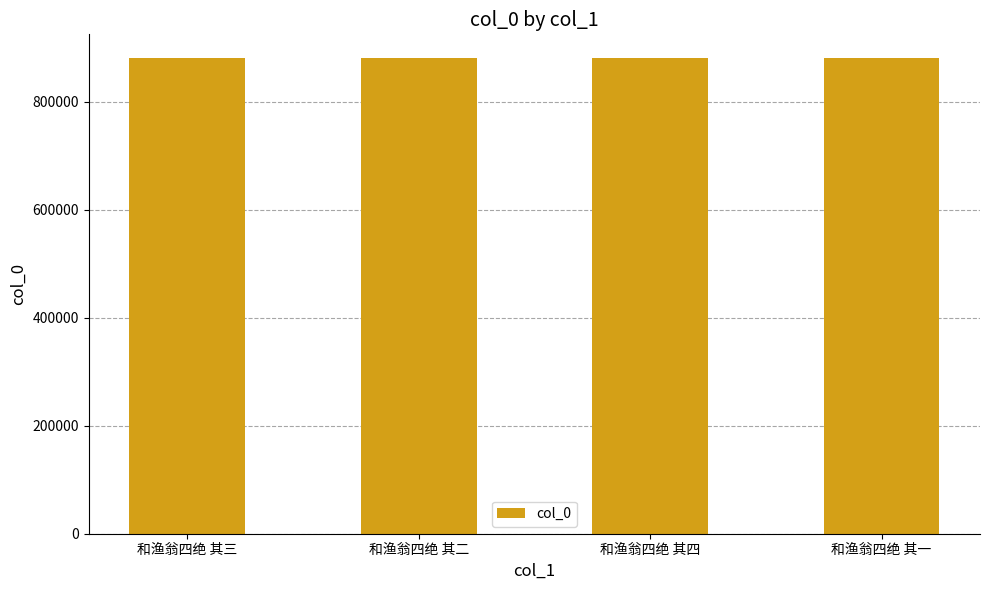

What is the difference between the values at 和渔翁四绝 其三 and 和渔翁四绝 其四?

1